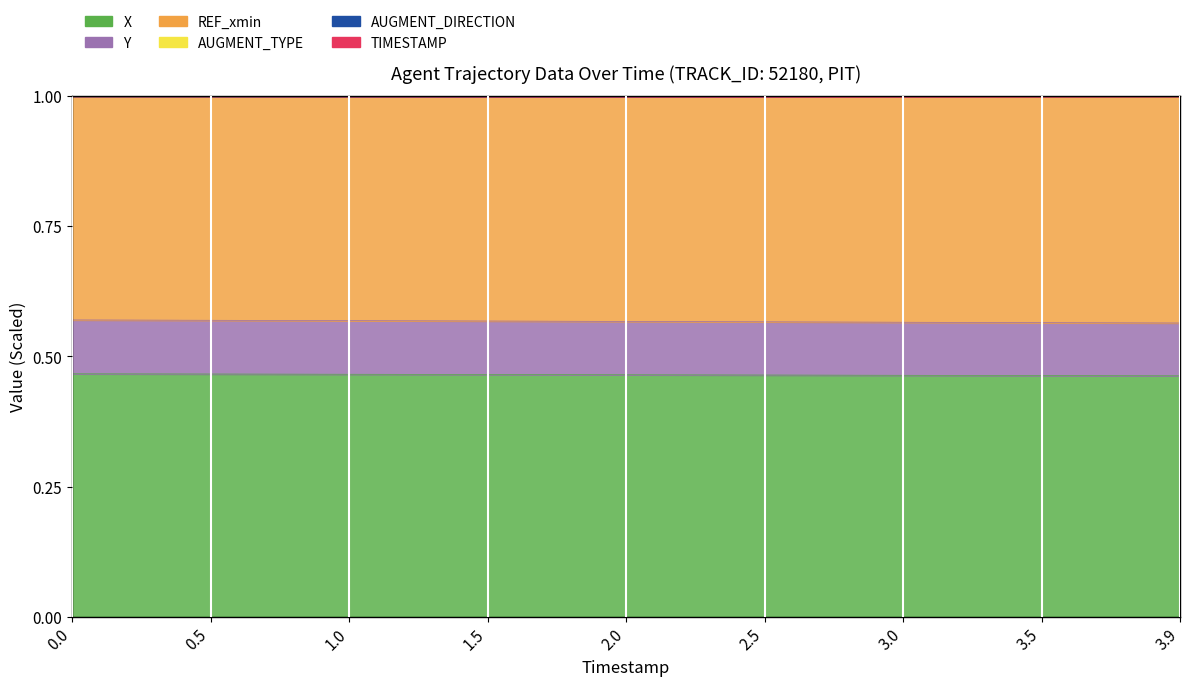

What is the label of the 7th point from the right?

1.0